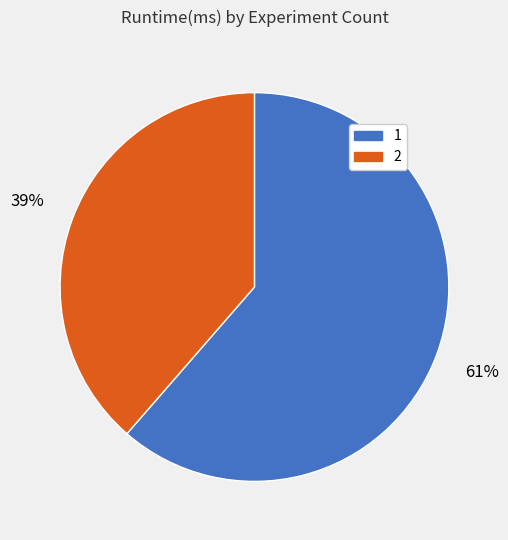

Is there any slice that represents more than half of the pie?

Yes